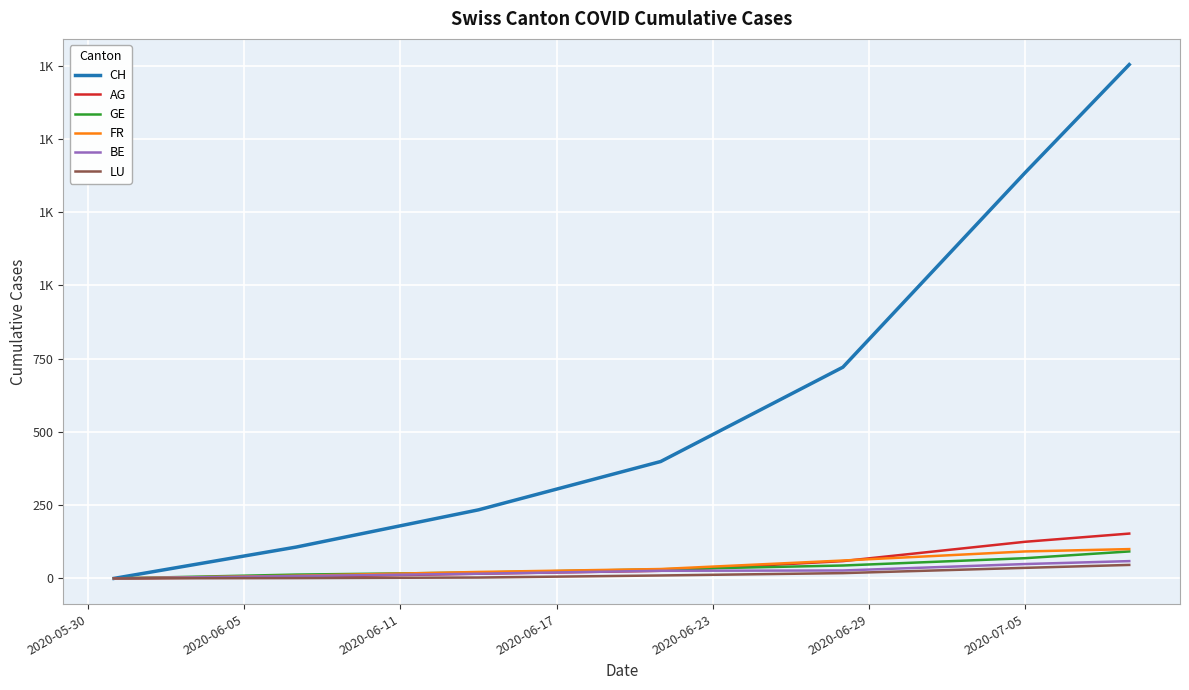

Does the chart have visible grid lines?

Yes